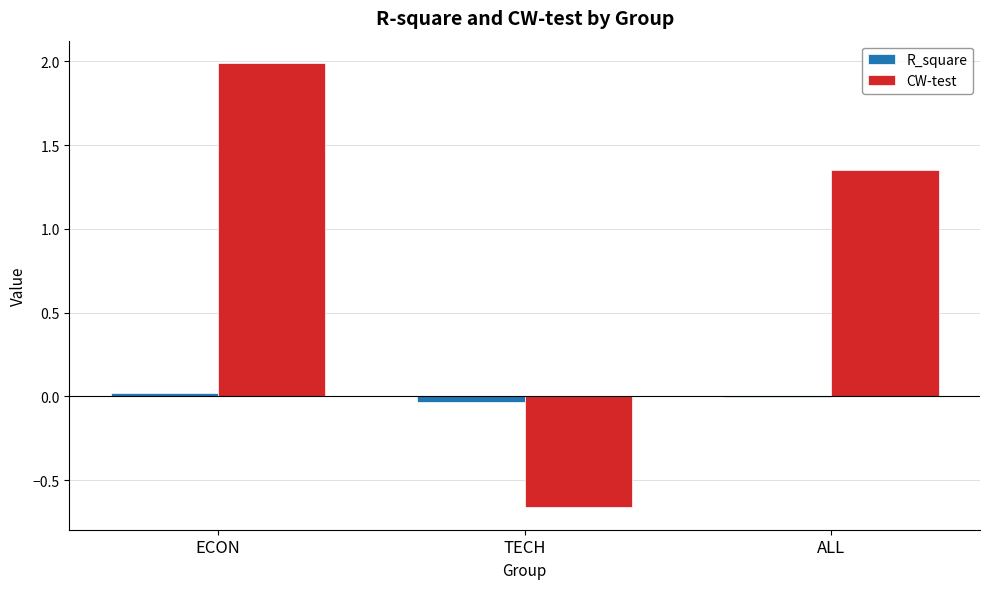

What is the sum of all CW-test values?

2.7